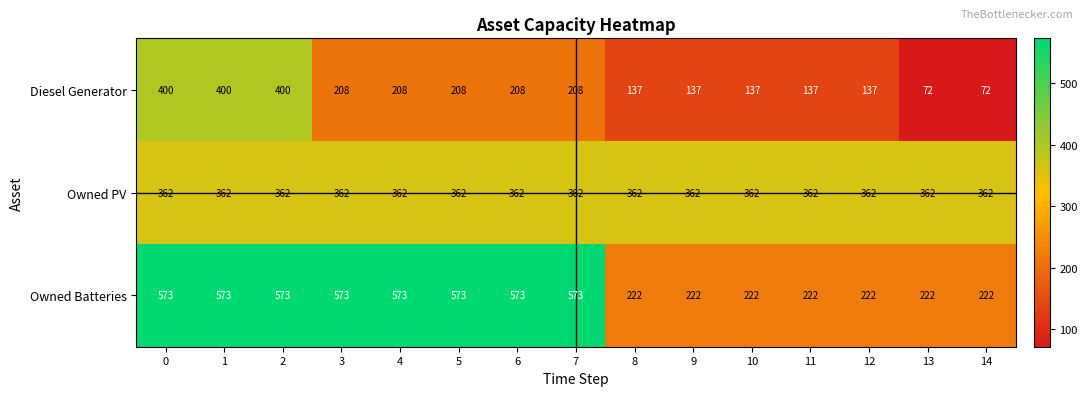

What value does the Owned PV series have at 6?

362